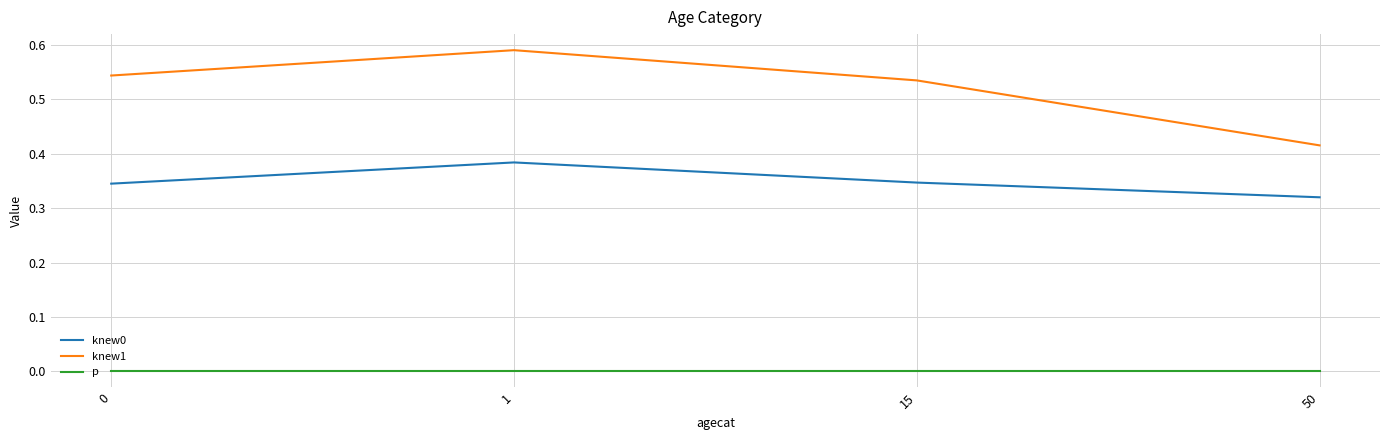

Which category has the highest value in the knew0 series?

1